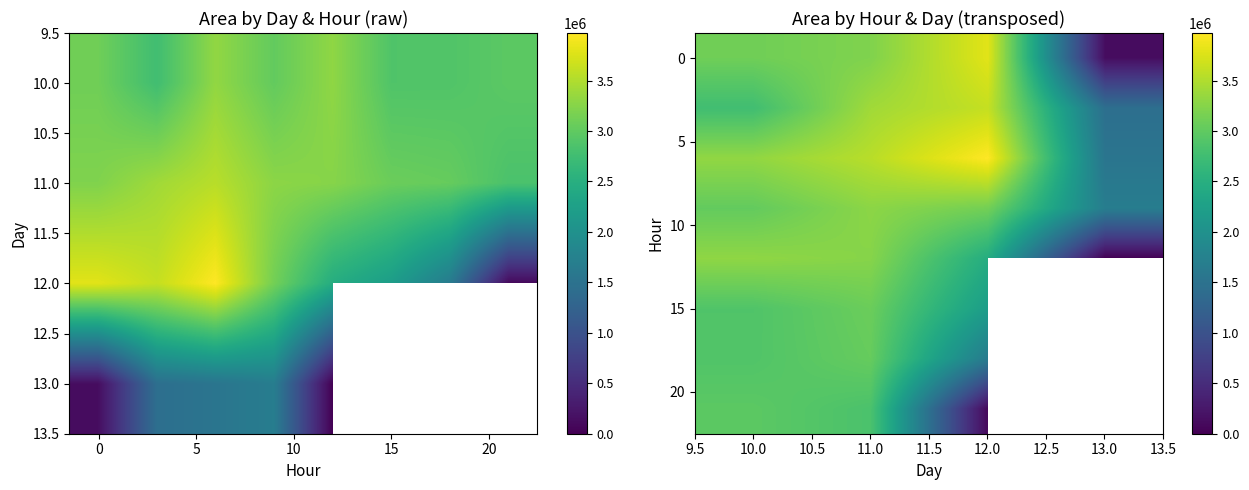

Where does the 0 series first go above 3211250?

12.0